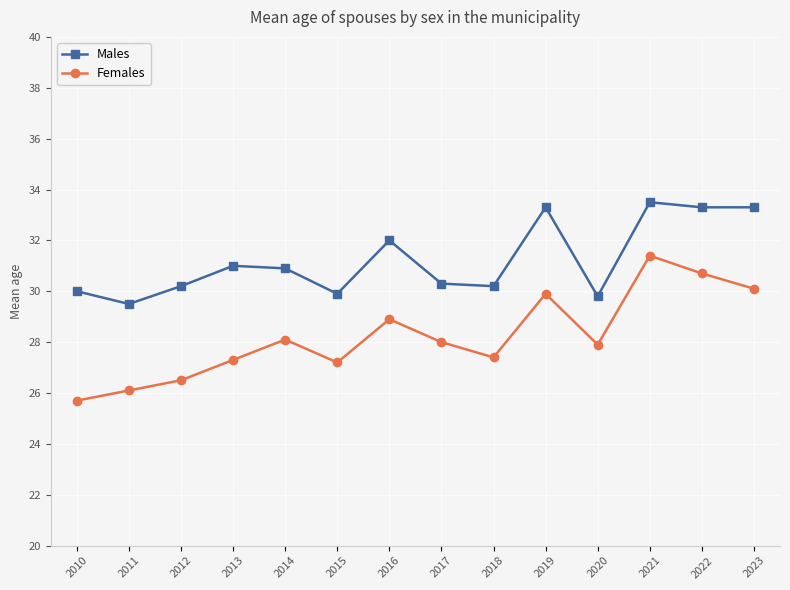

Which series has the largest range (max minus min)?

Females